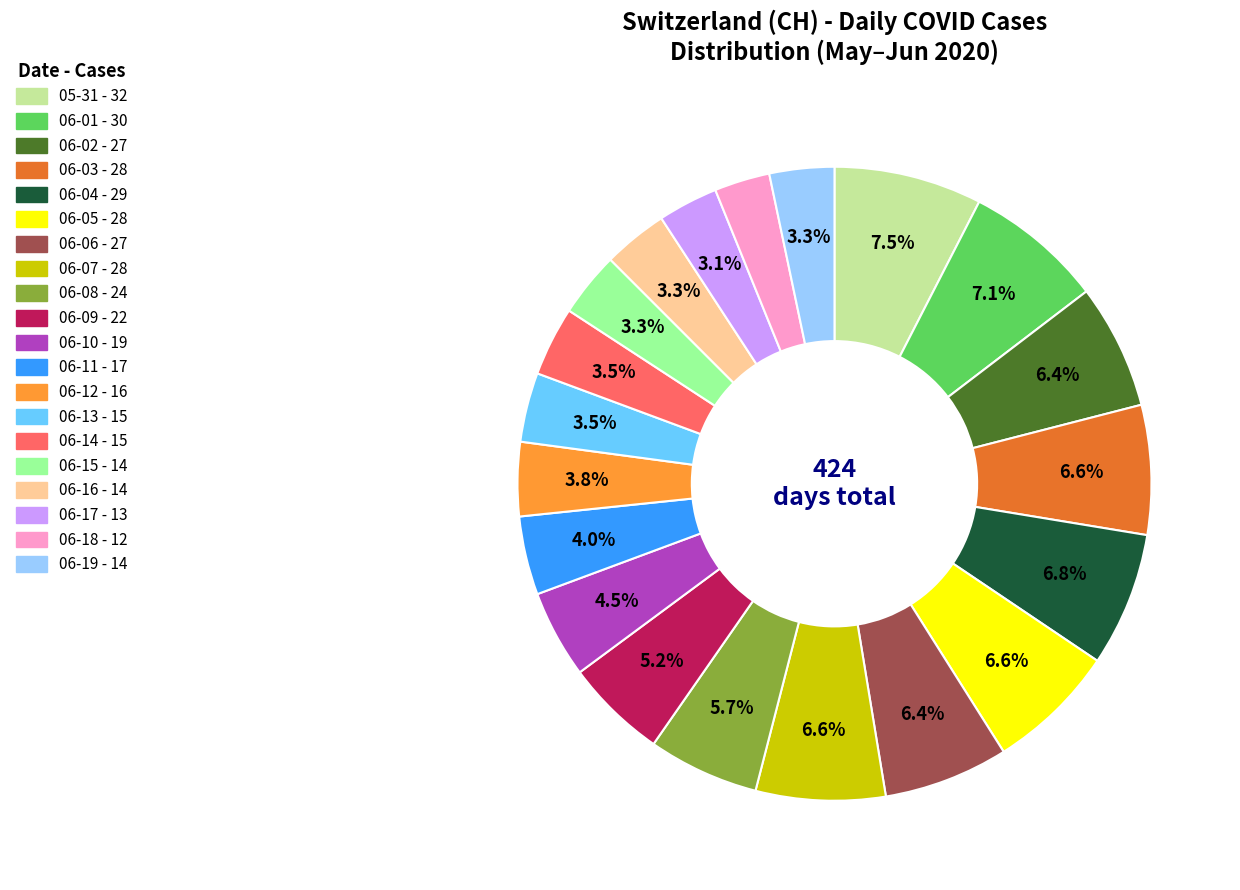

To the nearest percent, what is the difference between the largest and smallest slice percentages?

5%